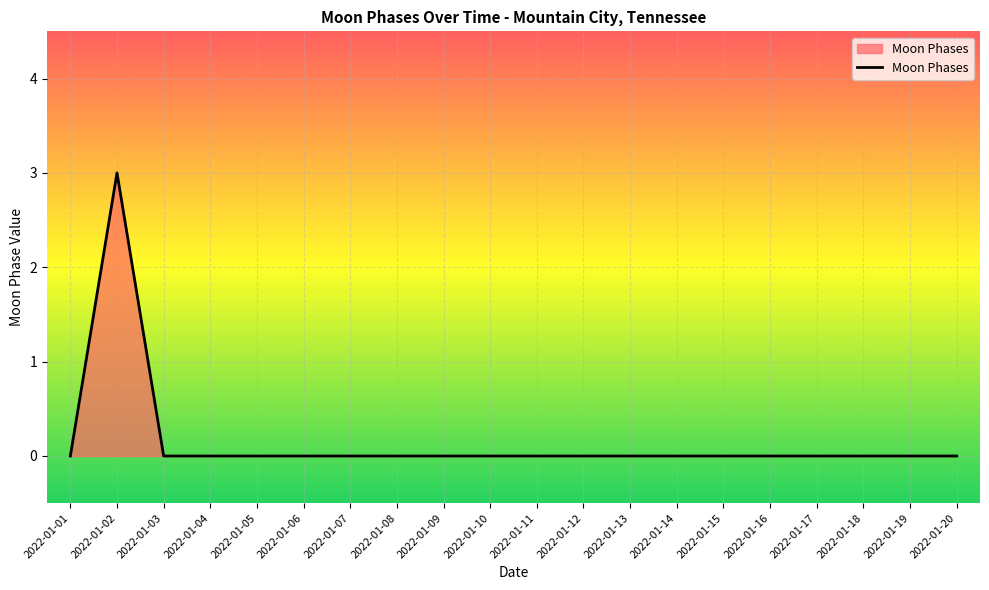

What is the maximum value shown in the chart?

3